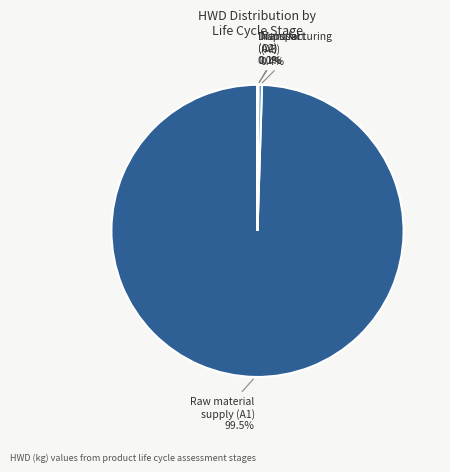

Is there a majority slice in this chart?

Yes